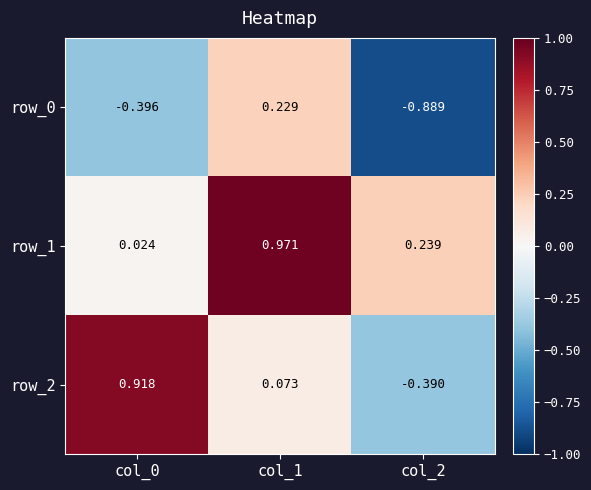

Is the value of row_1 at col_1 greater than the value of row_0 at col_0?

Yes